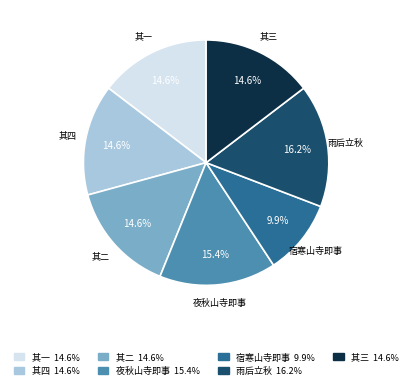

To the nearest percent, what is the difference between the largest and smallest slice percentages?

6%